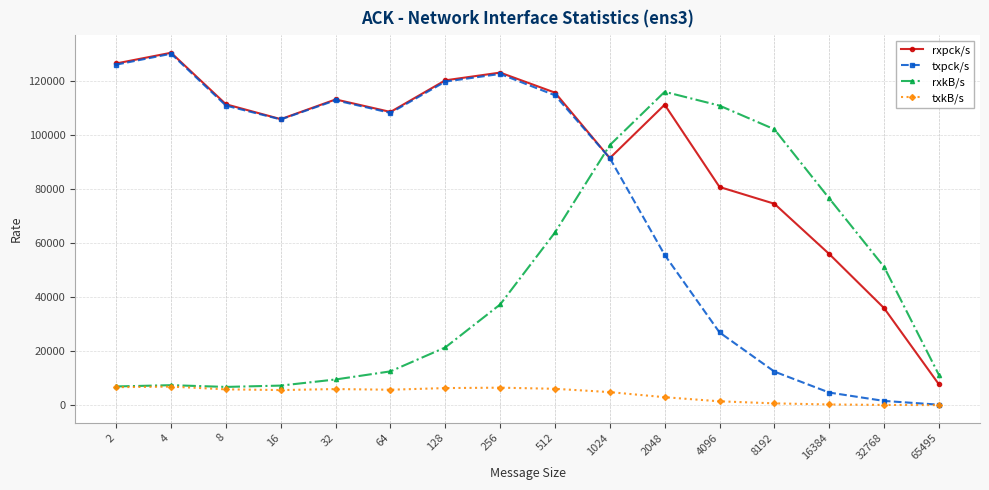

What is the difference between the maximum and minimum values in the rxkB/s series?

109364.9